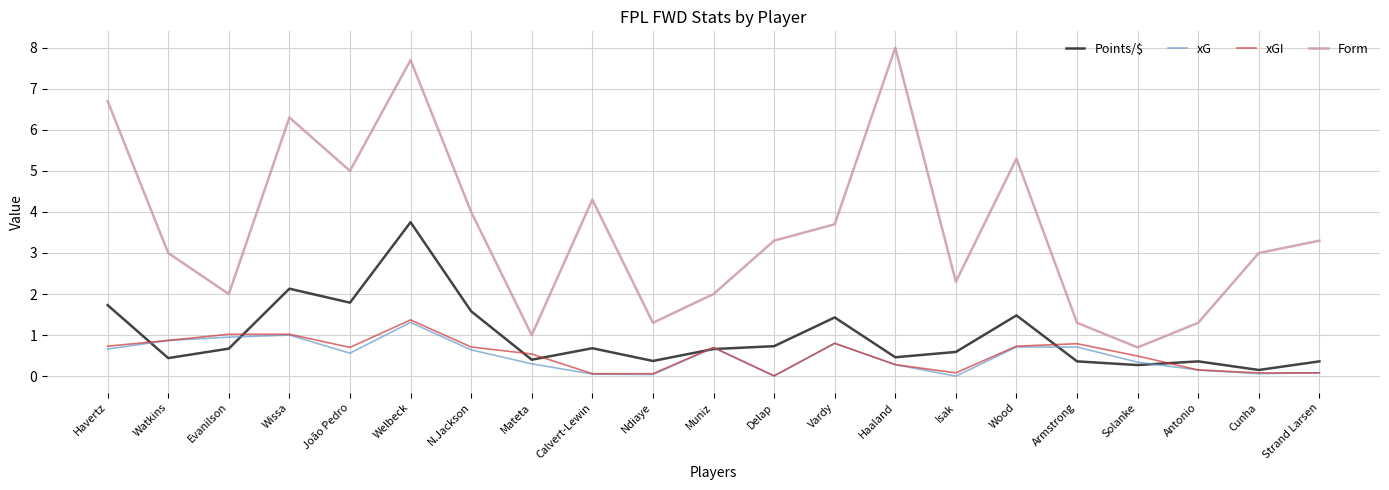

True or false: Form and xGI intersect in this chart.

False